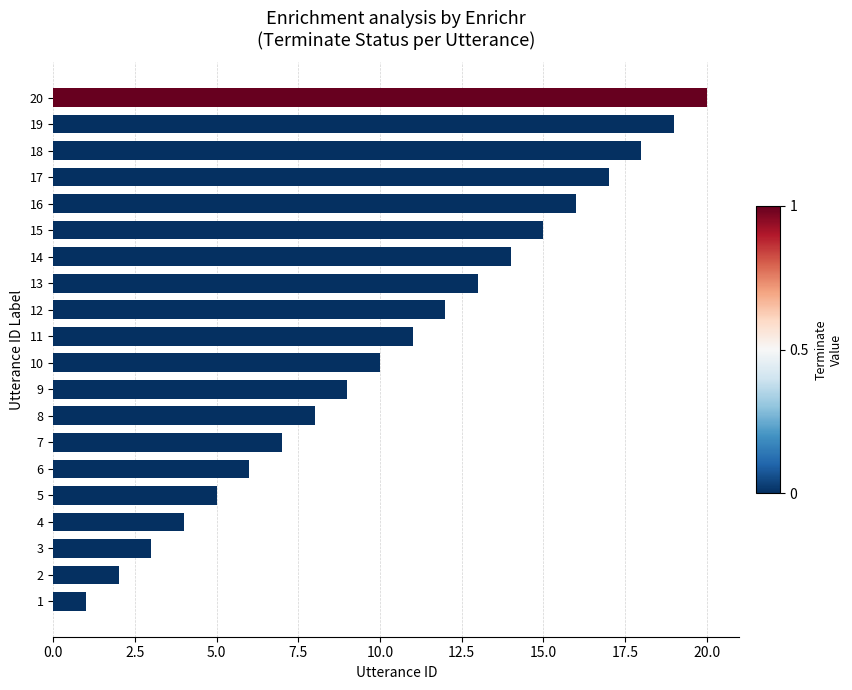

List the labels in order of value, smallest first.

1, 2, 3, 4, 5, 6, 7, 8, 9, 10, 11, 12, 13, 14, 15, 16, 17, 18, 19, 20